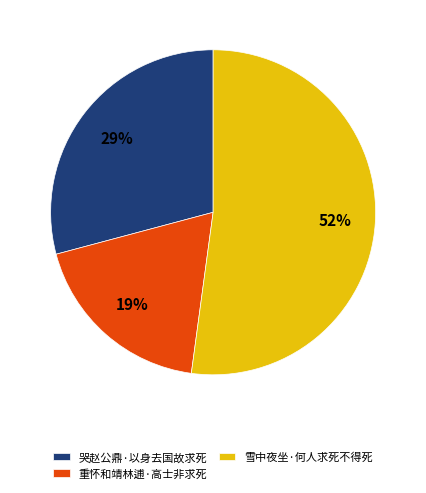

Combined, do 哭赵公鼎·以身去国故求死 and 重怀和靖林逋·高士非求死 account for over 50%?

No